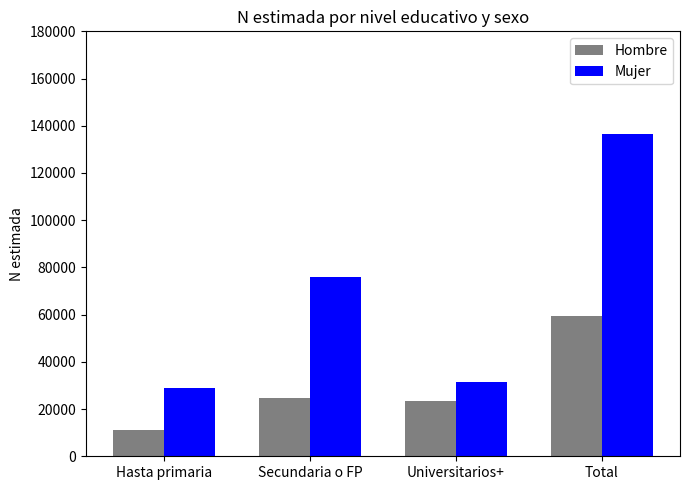

Which series has the largest range (max minus min)?

Mujer